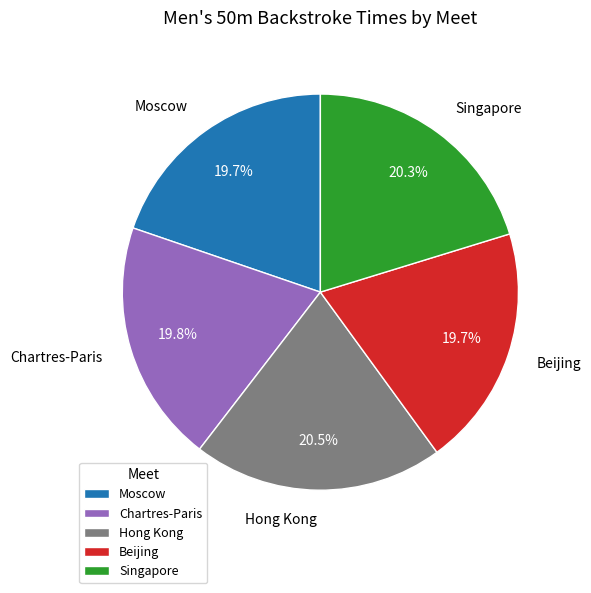

To the nearest percent, what percentage of the pie is Singapore?

20%